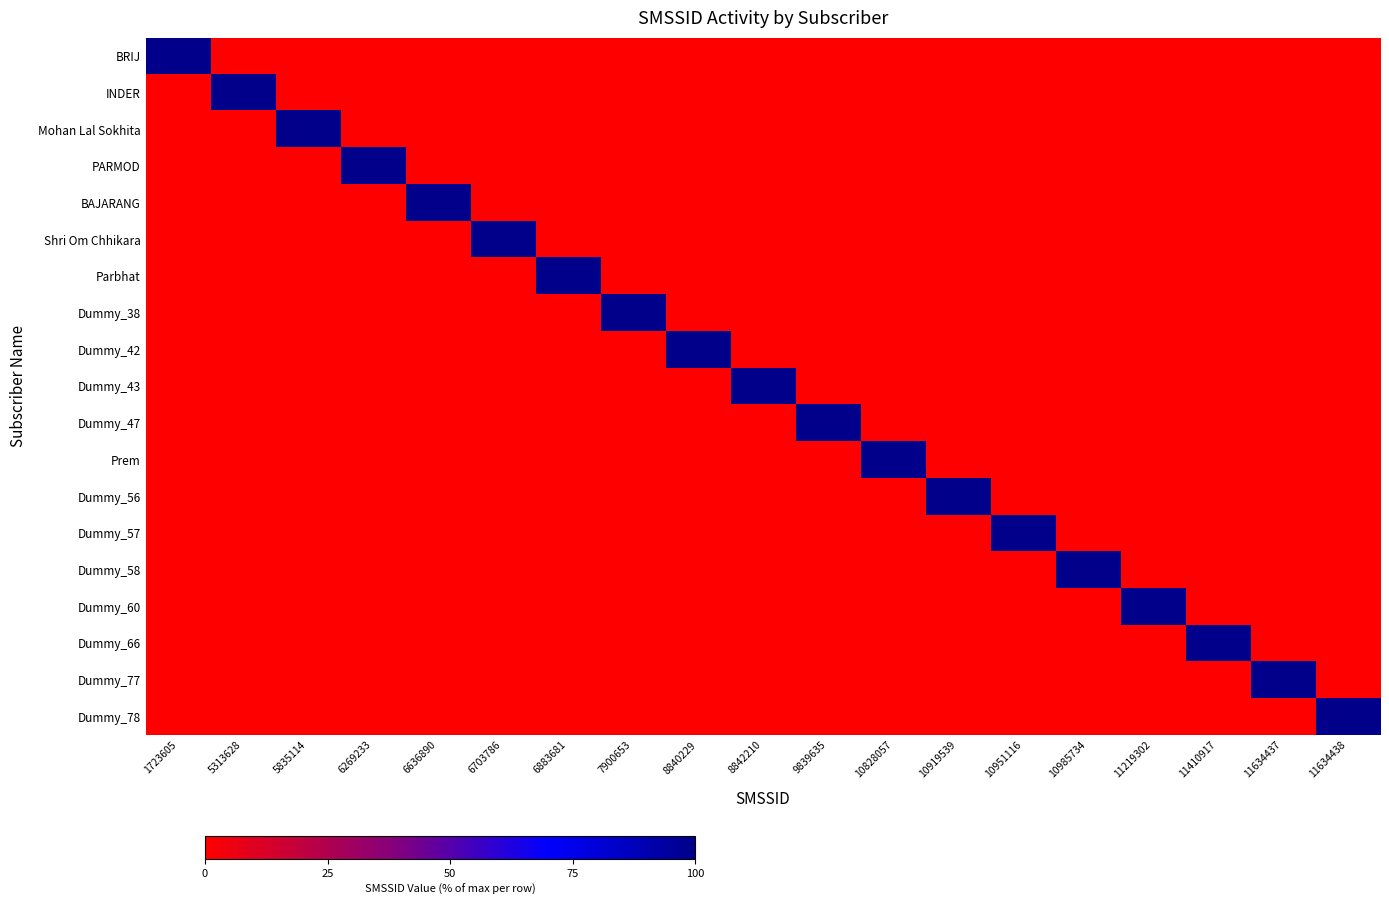

What is the greatest value displayed?

100